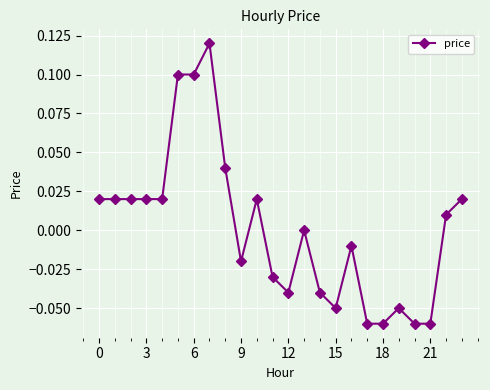

How many data points does each series have?

24